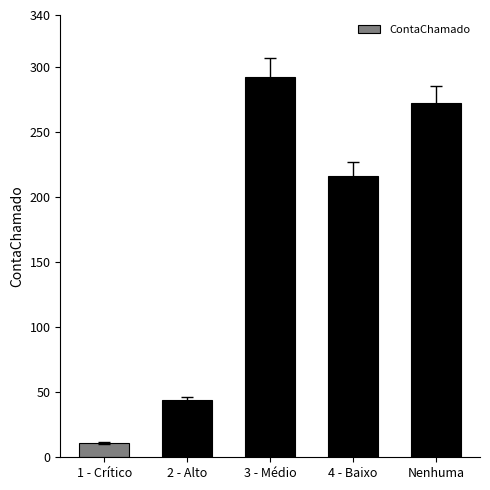

How many categories are shown in the chart?

5